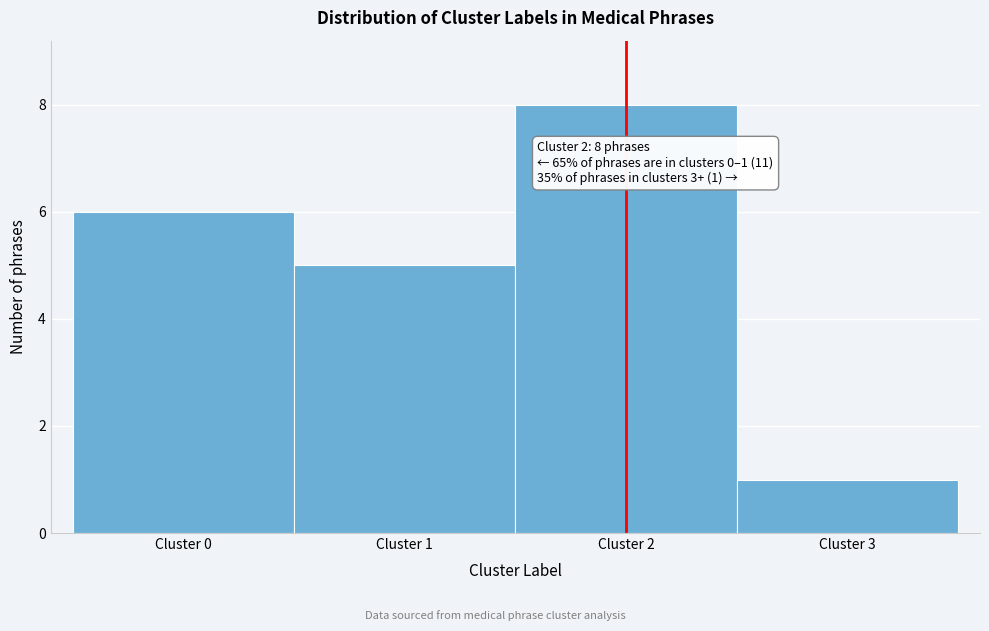

Which range on the x-axis has the tallest bar?

1.5 to 2.5